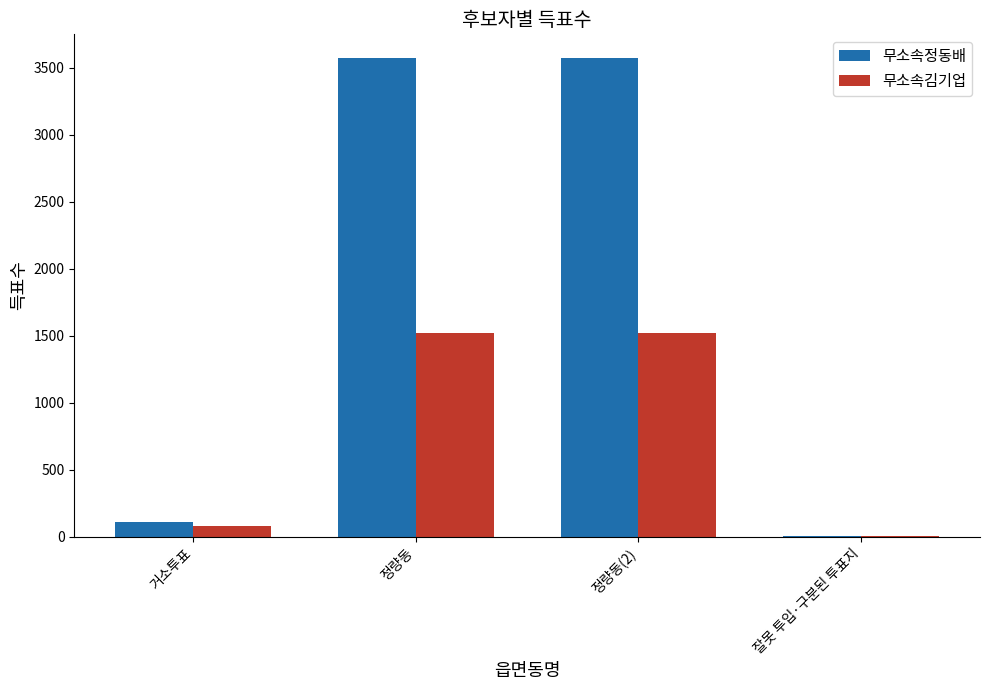

Is it true that 무소속정동배 equals 5875 at 정량동?

False